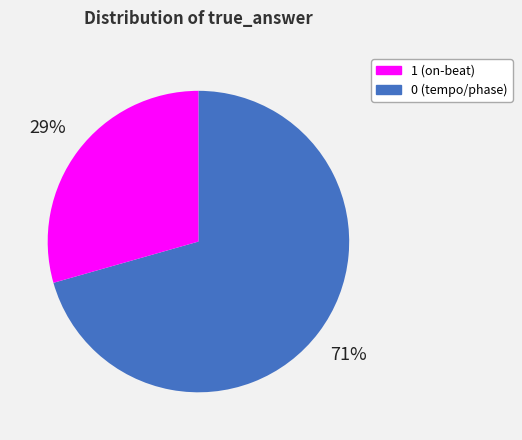

To the nearest percent, what is the average slice percentage?

50%